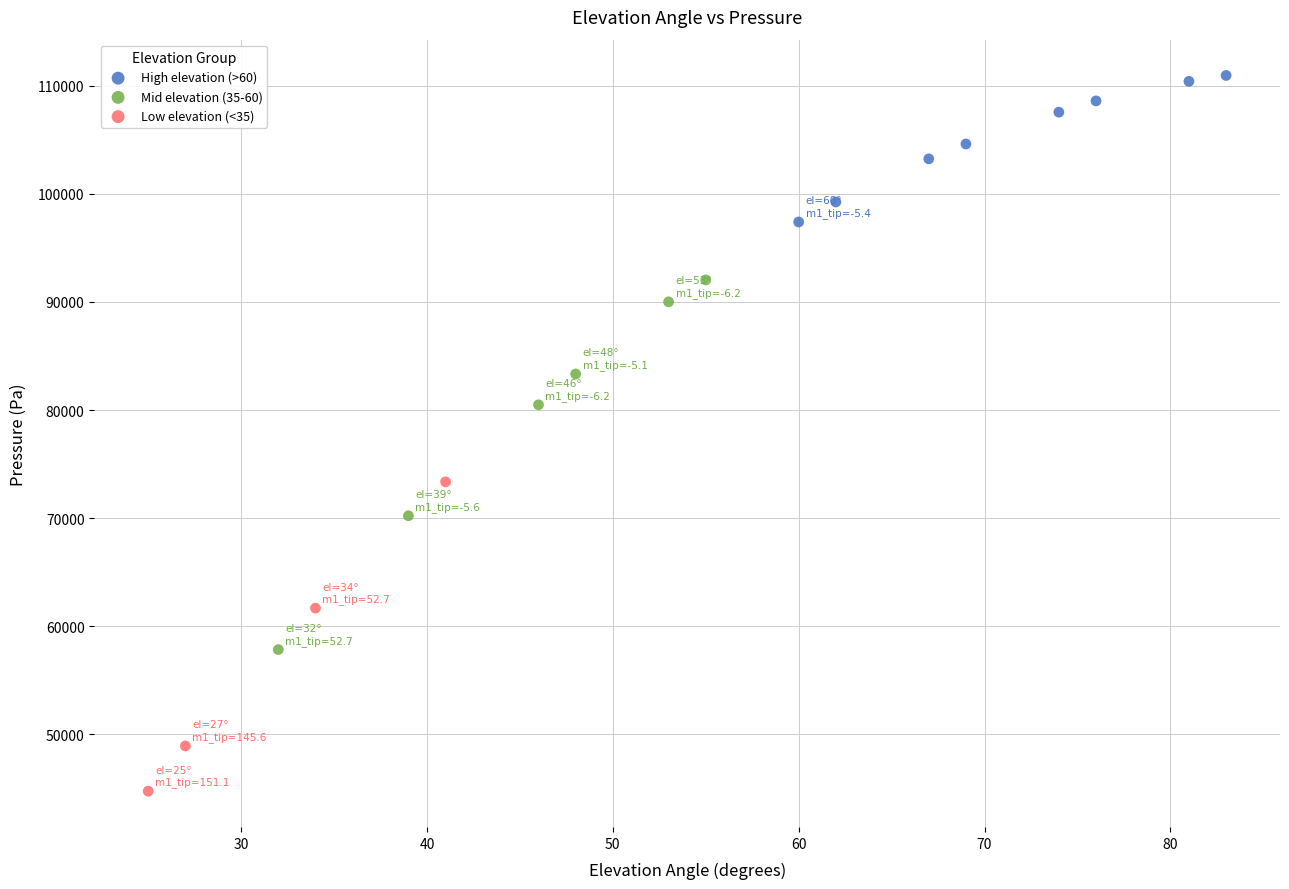

Which series contains the lowest Y value?

Low elevation (<35)